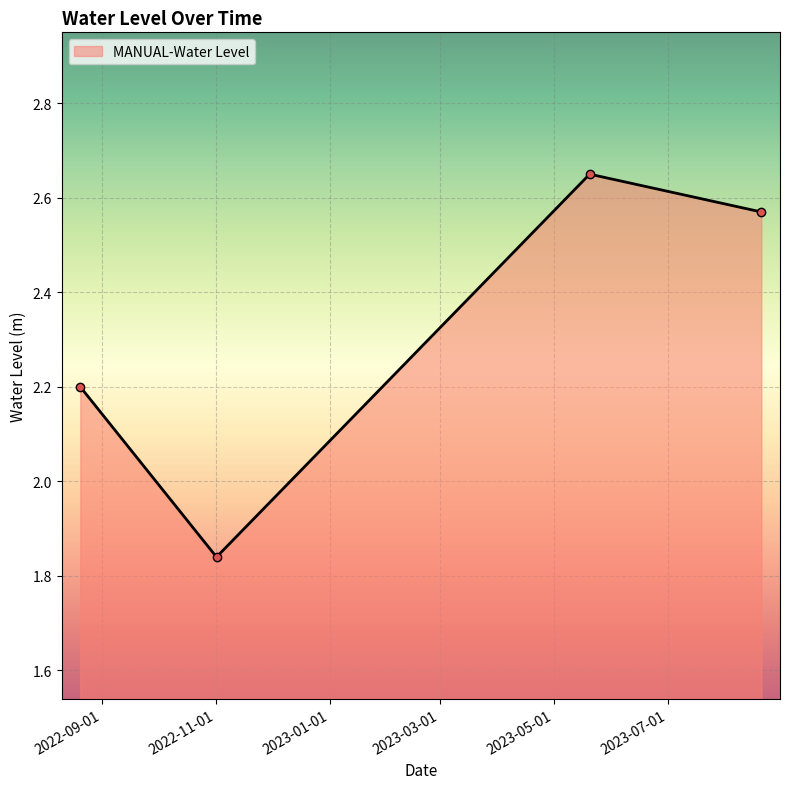

How many interior local valleys (lower than both neighbors) does the data have?

1